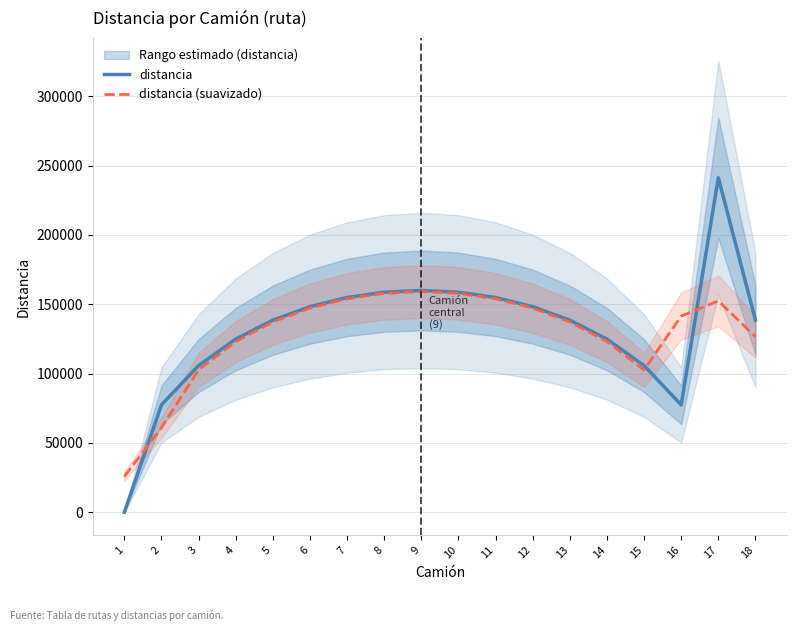

What value does the distancia series have at 9?

160000.0